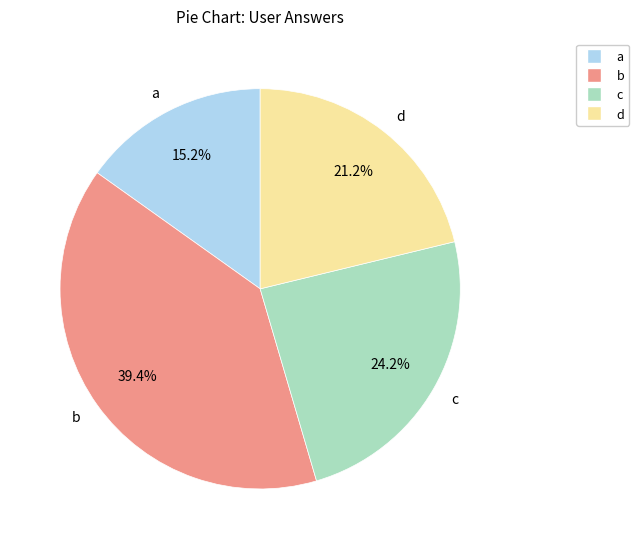

What percentage is the b slice, to the nearest percent?

39%